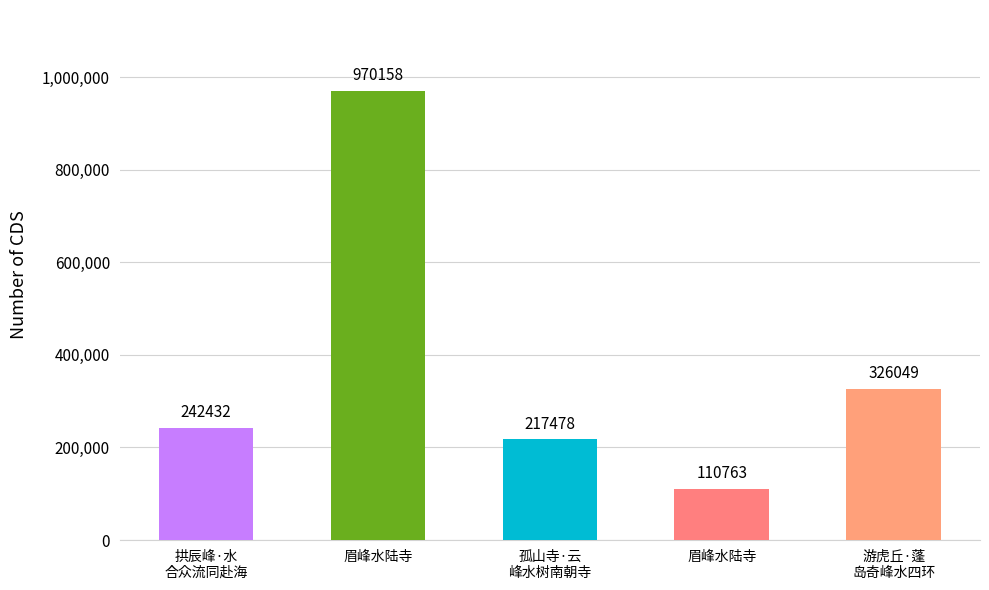

List the labels in order of value, smallest first.

眉峰水陆寺, 孤山寺·云
峰水树南朝寺, 拱辰峰·水
合众流同赴海, 游虎丘·蓬
岛奇峰水四环, 眉峰水陆寺